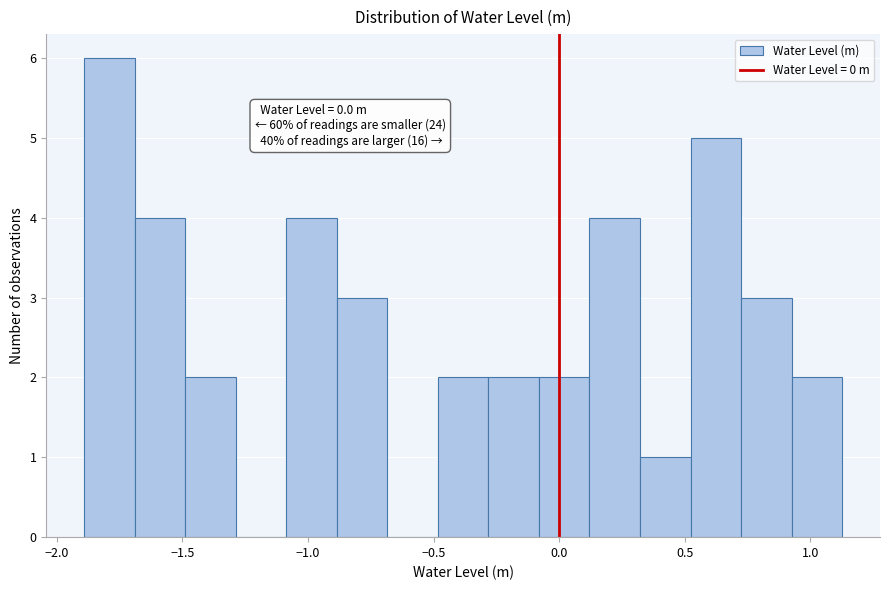

Over which range of the x-axis is the bar tallest?

-1.90 to -1.70